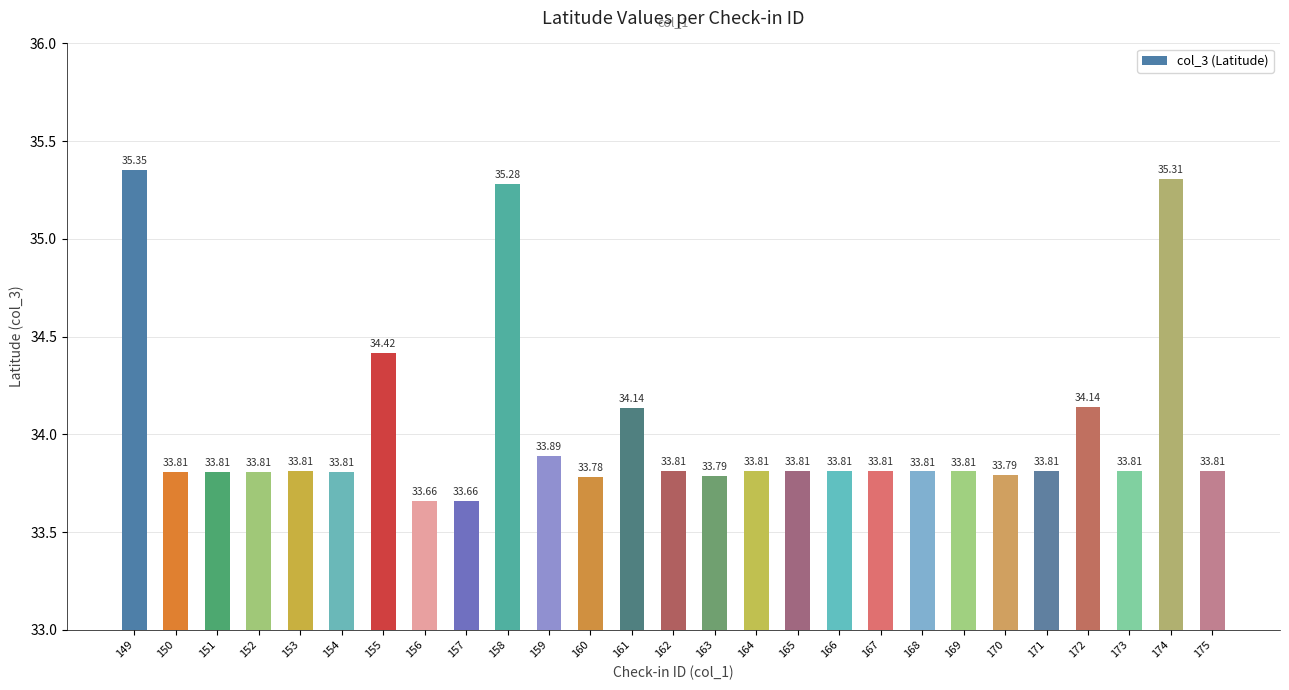

Are the bars horizontal?

No